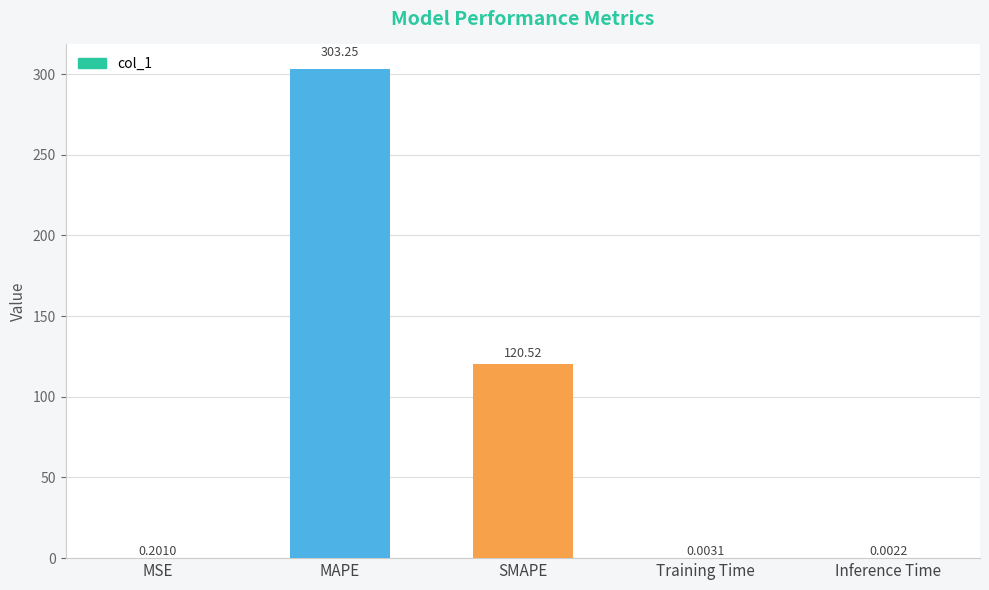

What is the sum of the values at MAPE and Training Time?

303.2